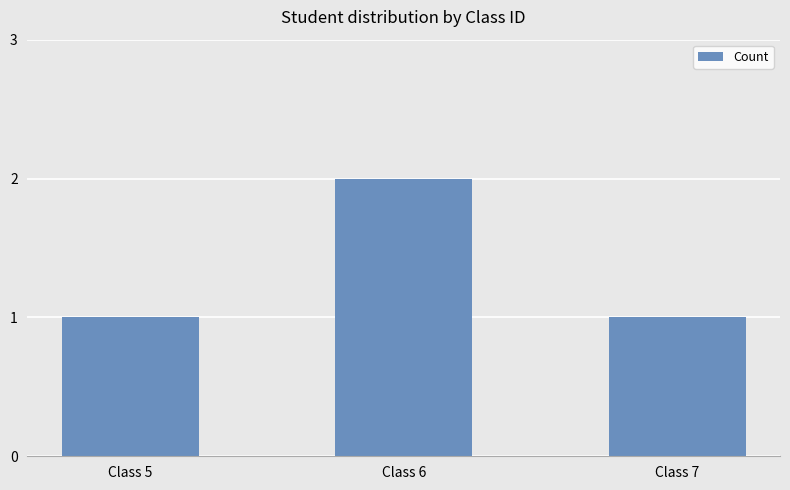

What is the greatest value displayed?

2